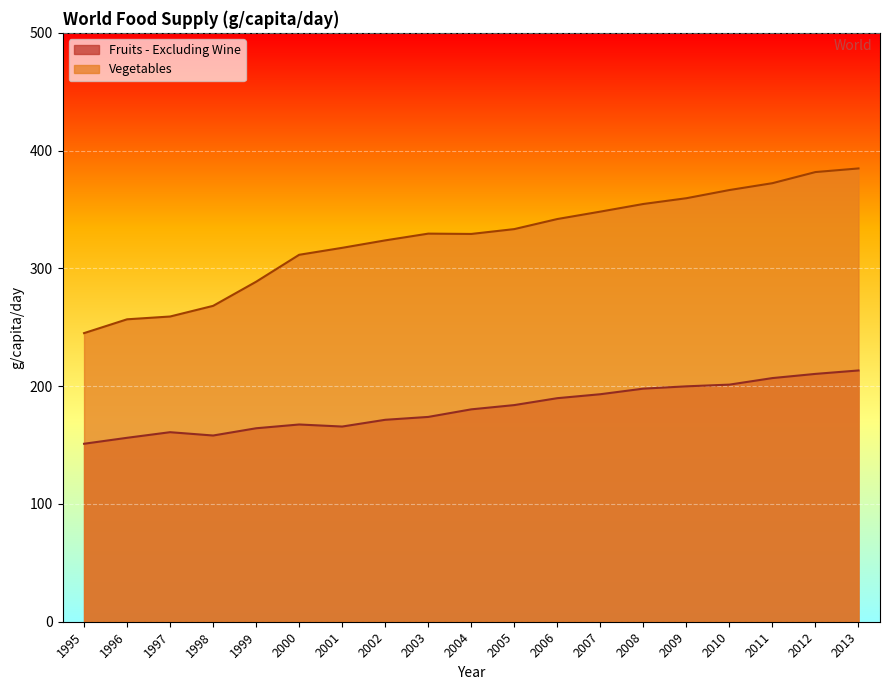

Reading left to right, extract all data points from this chart.

Fruits - Excluding Wine: 1995=151.1	1996=156.2	1997=160.9	1998=158.1	1999=164.3	2000=167.5	2001=165.7	2002=171.5	2003=173.9	2004=180.3	2005=183.9	2006=189.8	2007=193.2	2008=197.9	2009=199.9	2010=201.3	2011=206.9	2012=210.4	2013=213.3
Vegetables: 1995=245.1	1996=256.8	1997=259.1	1998=268.2	1999=288.7	2000=311.6	2001=317.5	2002=323.8	2003=329.5	2004=329.2	2005=333.4	2006=341.9	2007=348.2	2008=354.7	2009=359.6	2010=366.5	2011=372.4	2012=381.8	2013=384.9